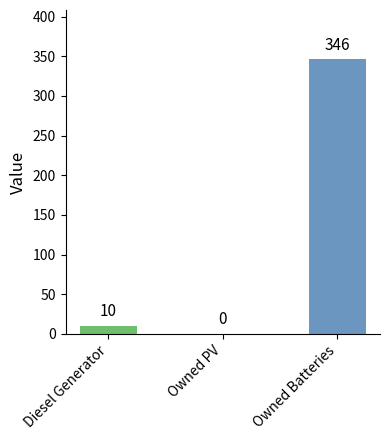

List the labels in order of value, largest first.

Owned Batteries, Diesel Generator, Owned PV